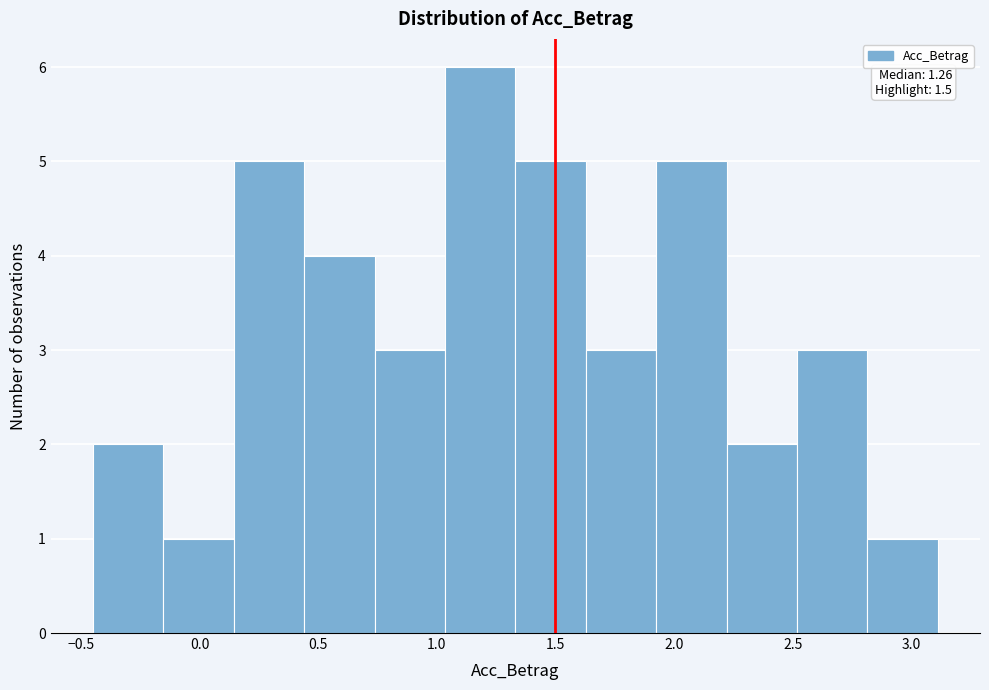

Which range on the x-axis has the tallest bar?

1.05 to 1.35